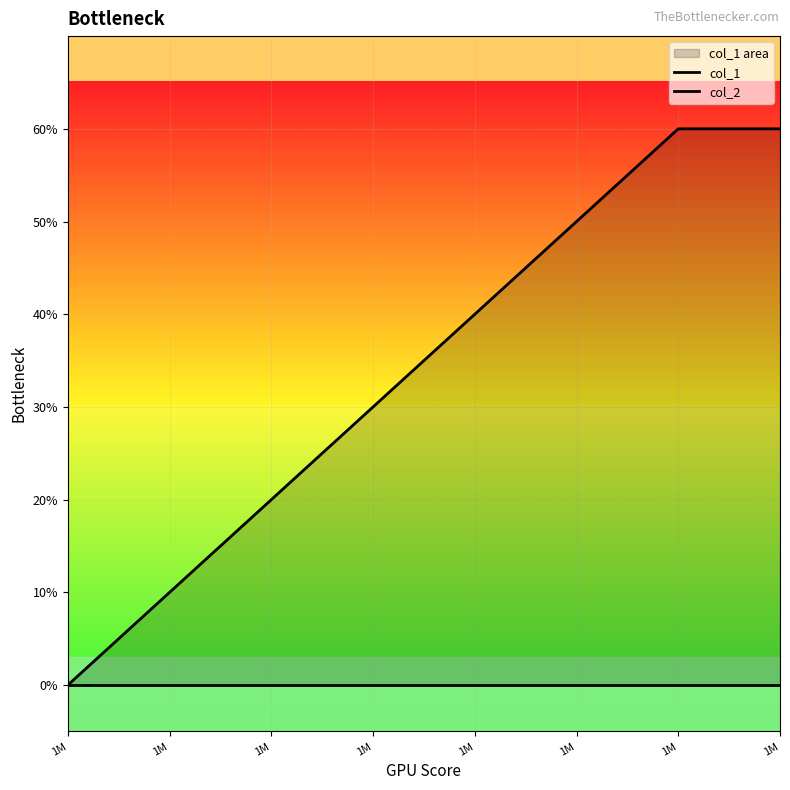

How many lines are shown in the chart?

2